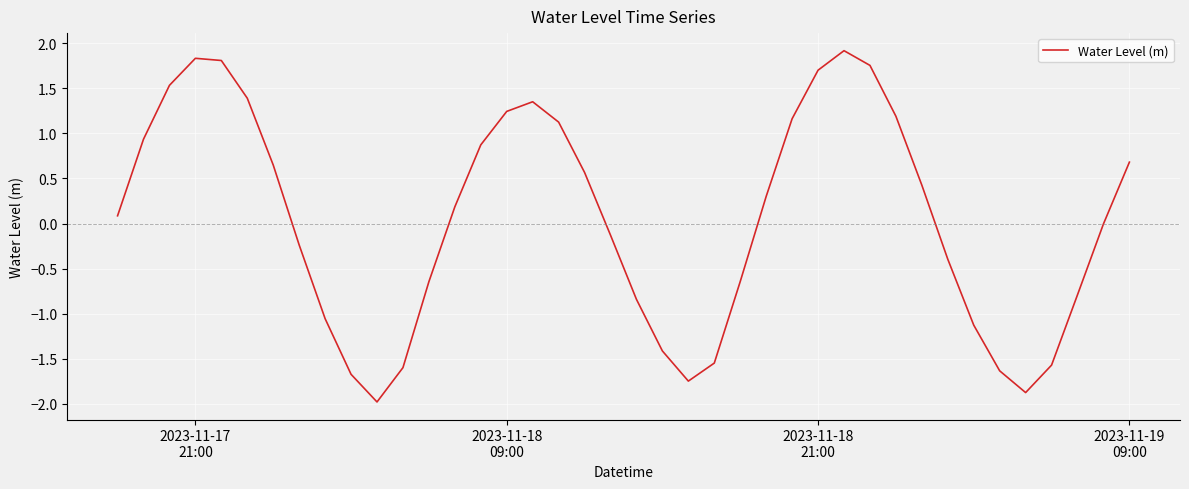

How many lines are shown in the chart?

1